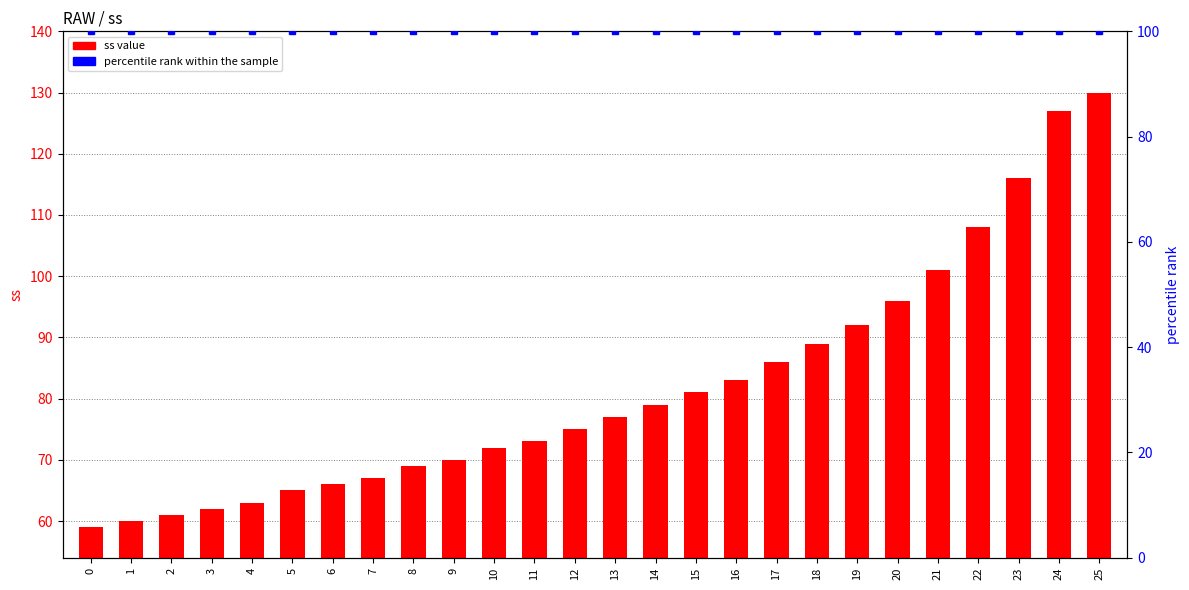

What is the value of the ss value bar at the 7th from the left?

66